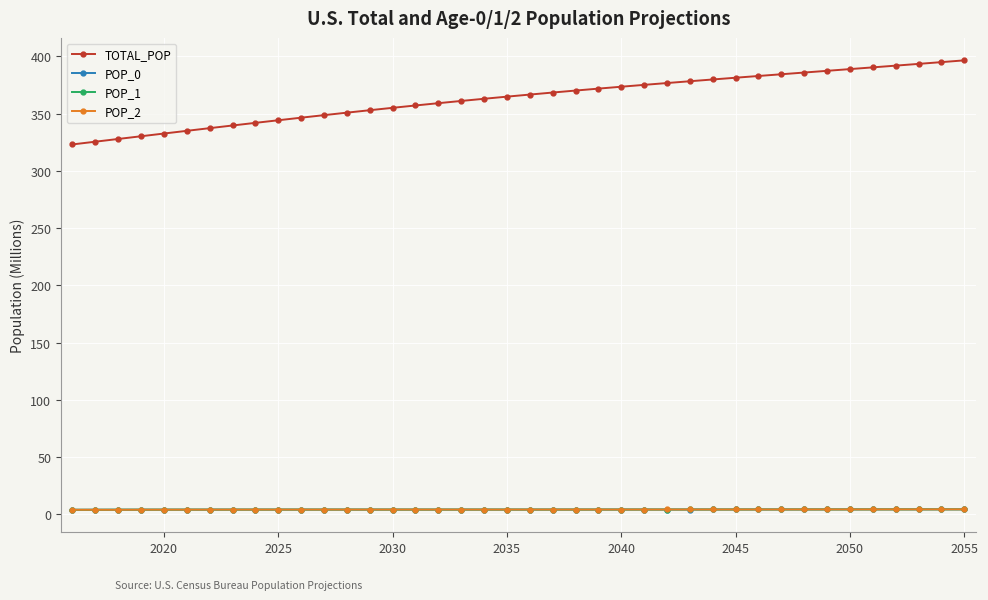

At how many categories does at least one series exceed 76?

40